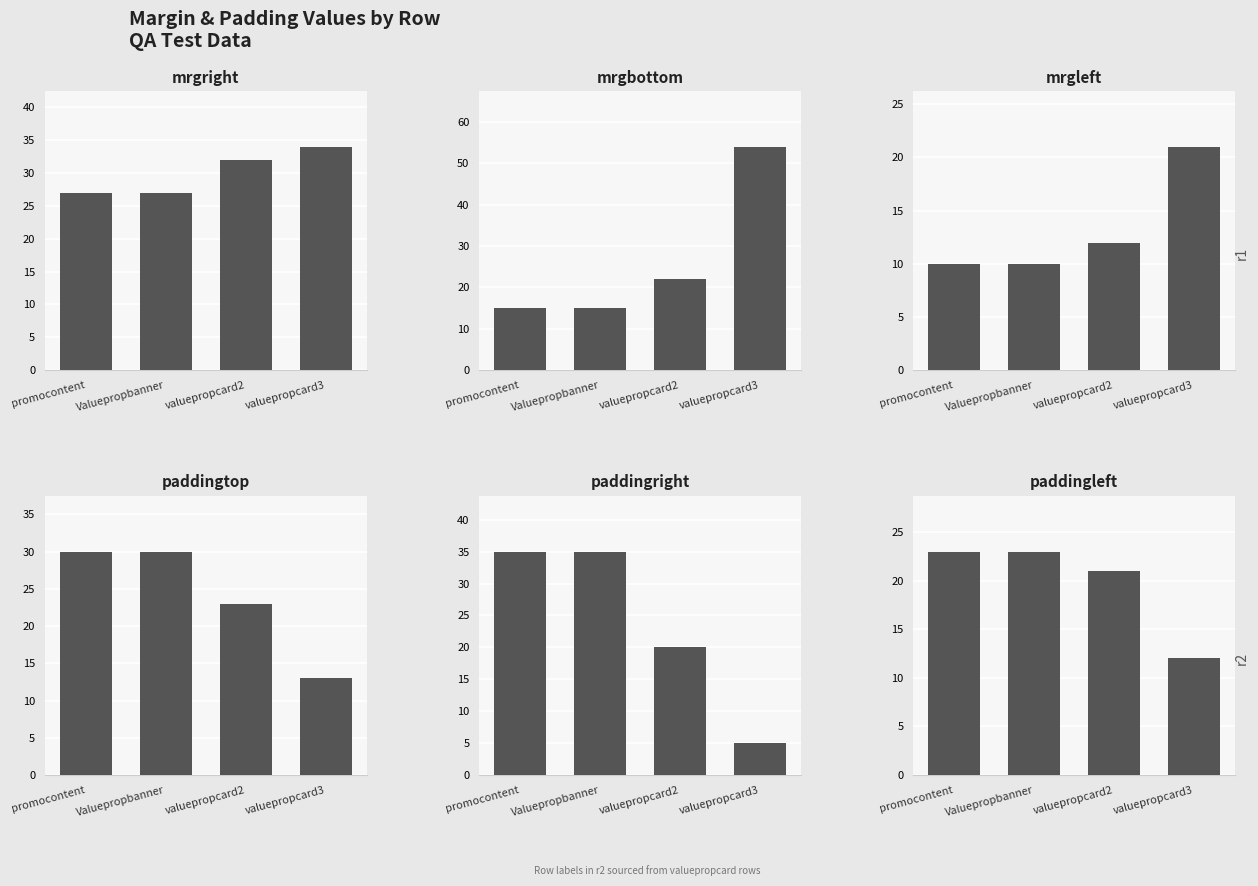

What is the lowest value of the paddingleft series?

12